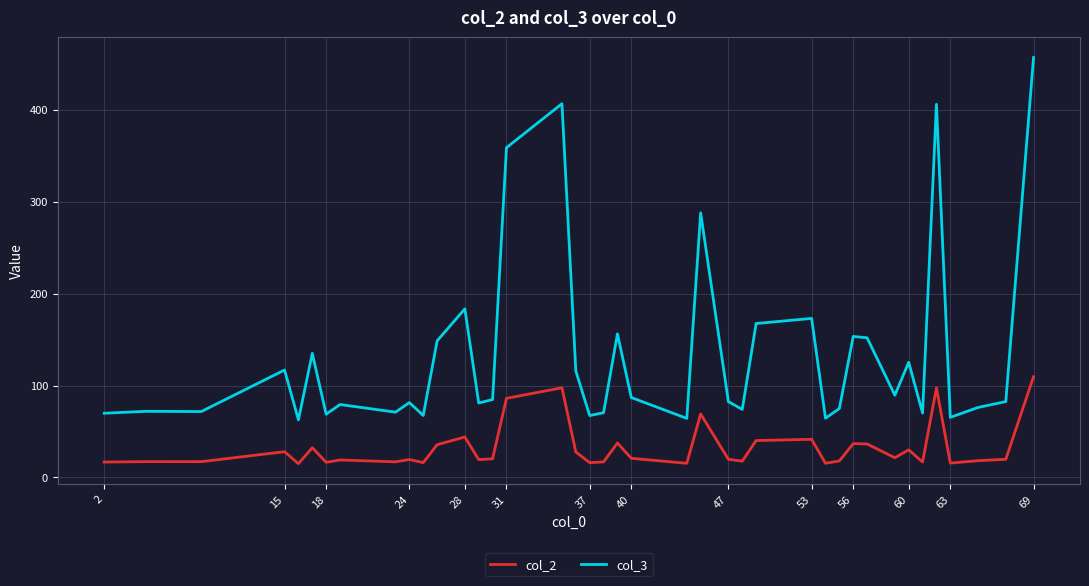

Which series has the largest total across all categories?

col_3